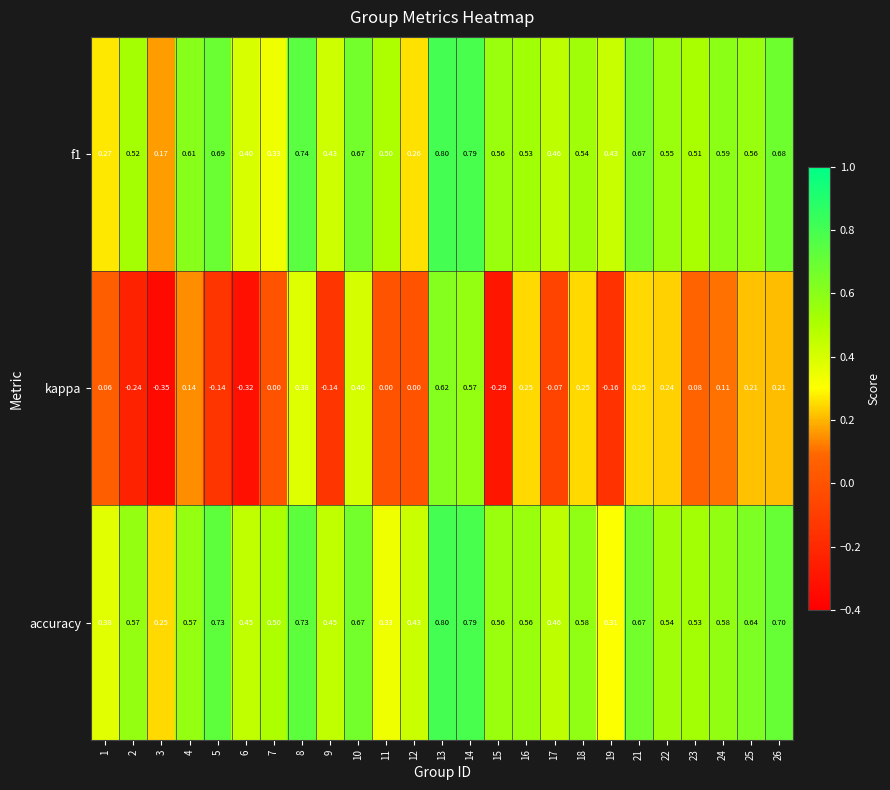

Between 7 and 10, which series saw the biggest shift?

kappa